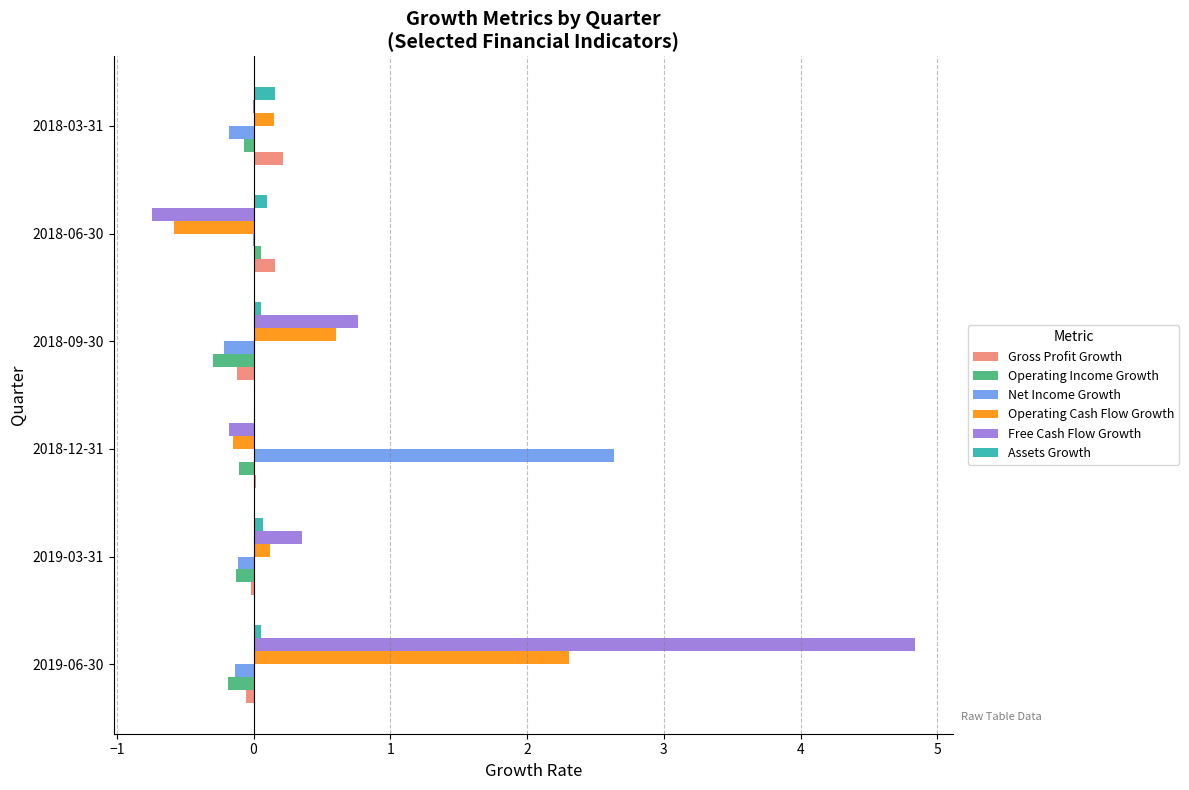

How many categories are shown in the chart?

6